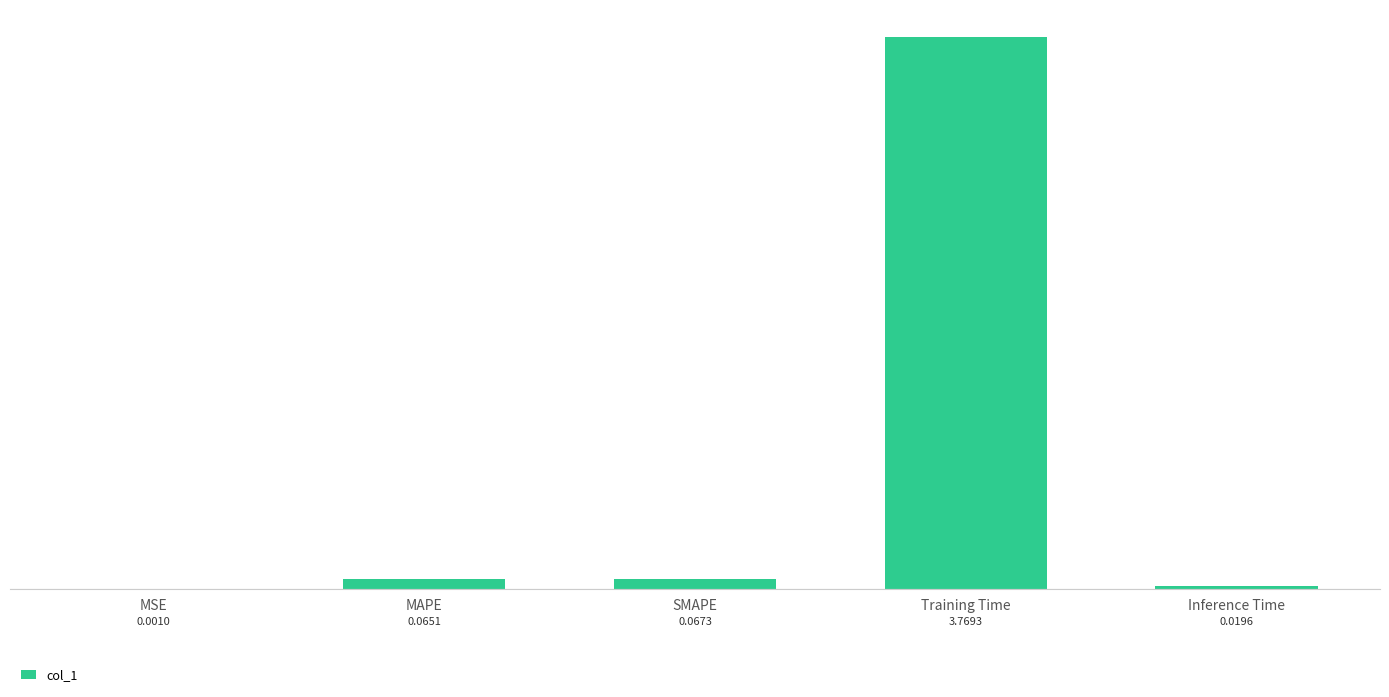

At which category does the chart reach its peak across all series?

Training Time